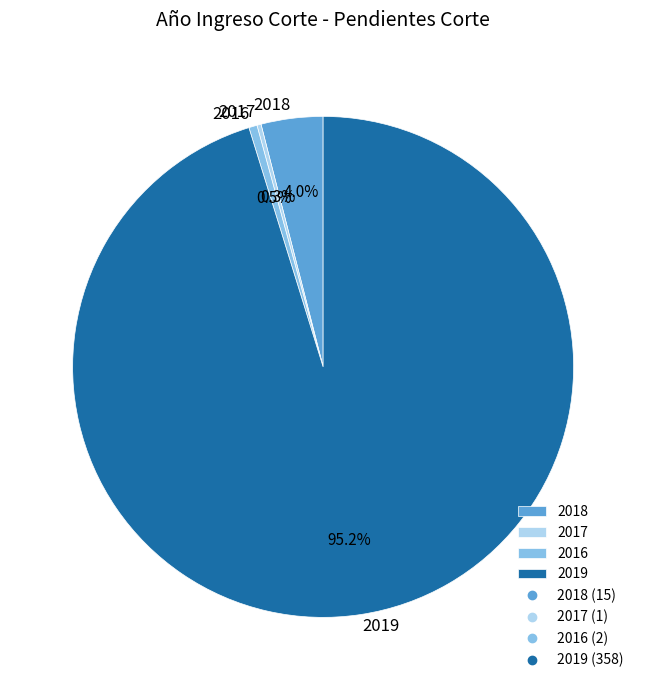

Which slice is the largest?

2019